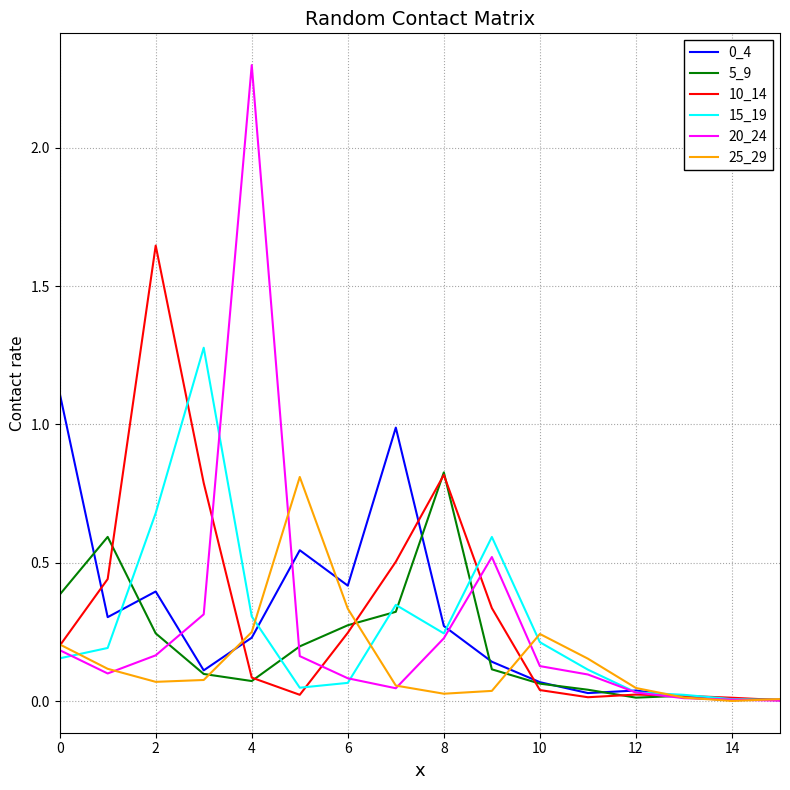

Which series has the widest spread of values?

20_24